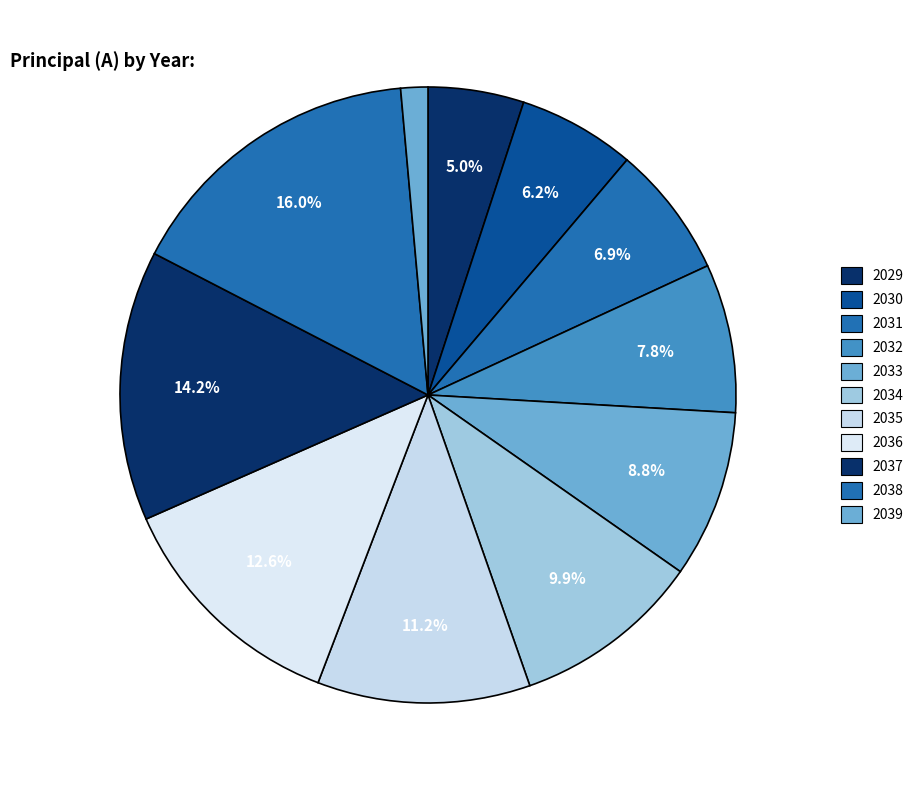

What is the change in value from 2032 to 2039?

-1022322